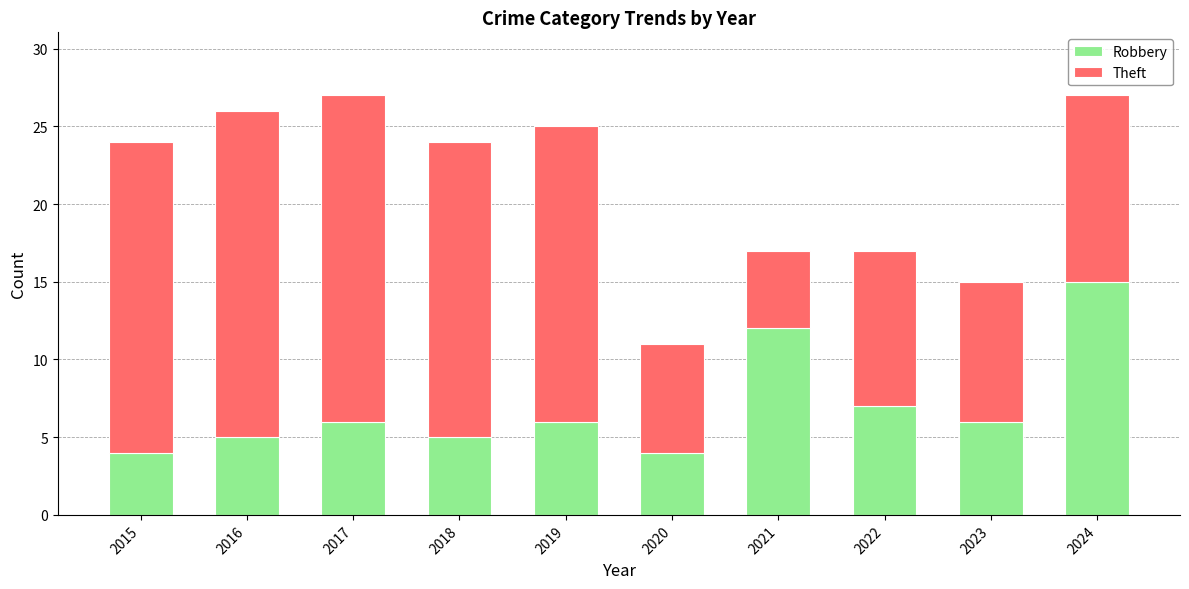

What is the difference between the maximum and minimum values in the Robbery series?

11